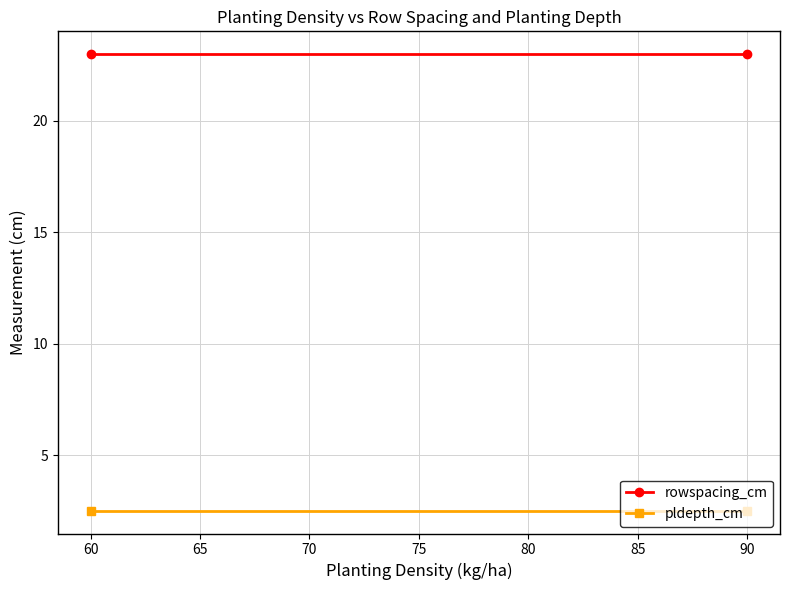

The value of rowspacing_cm at 90 is 23.0. True or false?

True